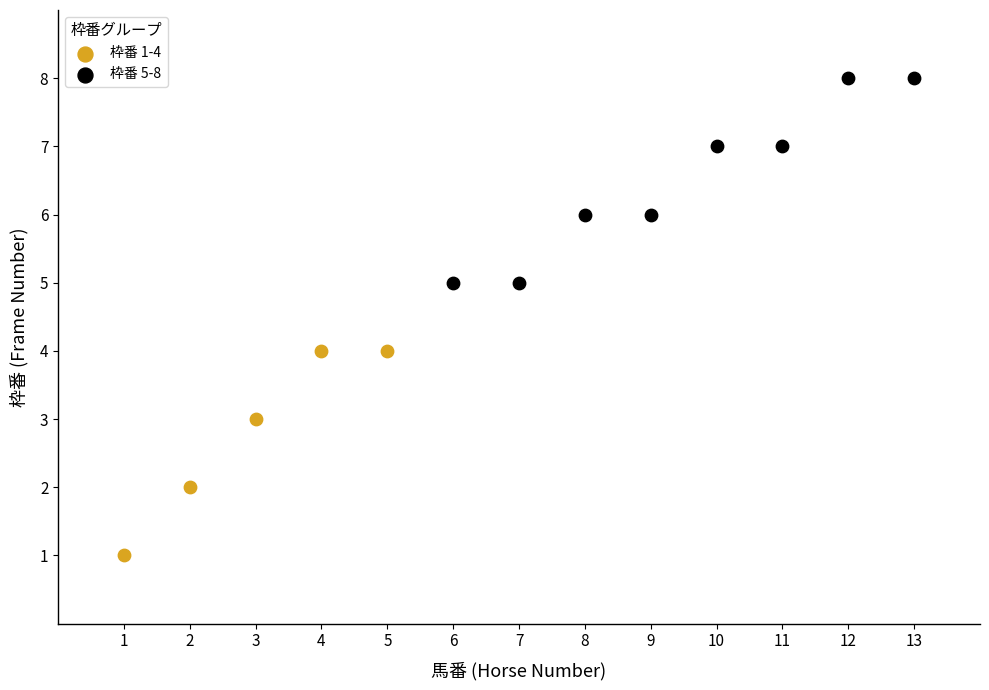

Which series reaches the minimum Y coordinate?

枠番 1-4